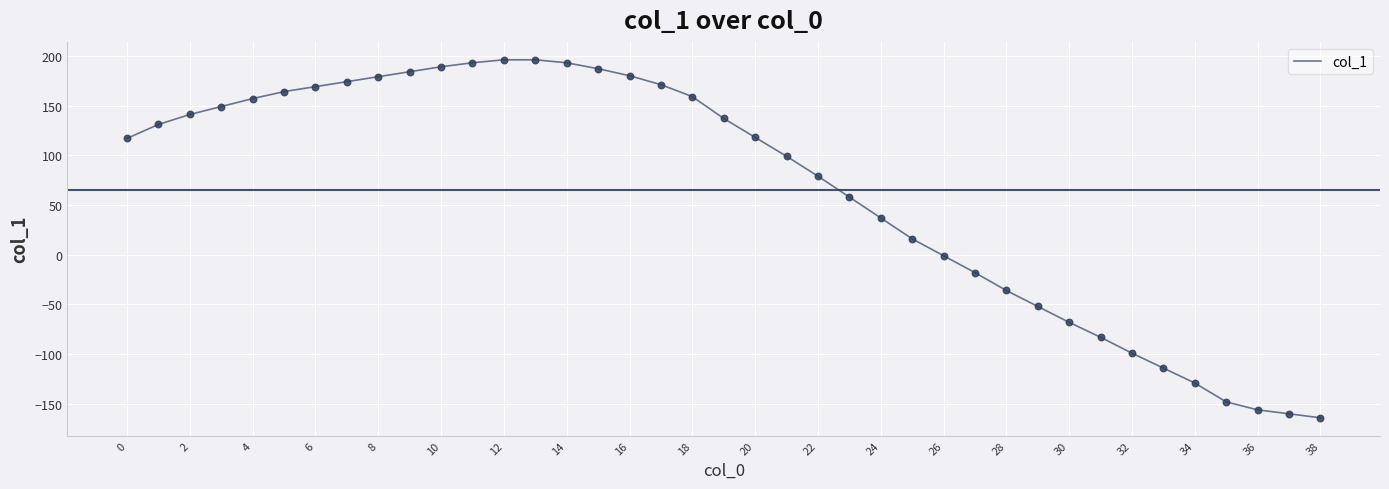

What is the difference between the maximum and minimum values?

360